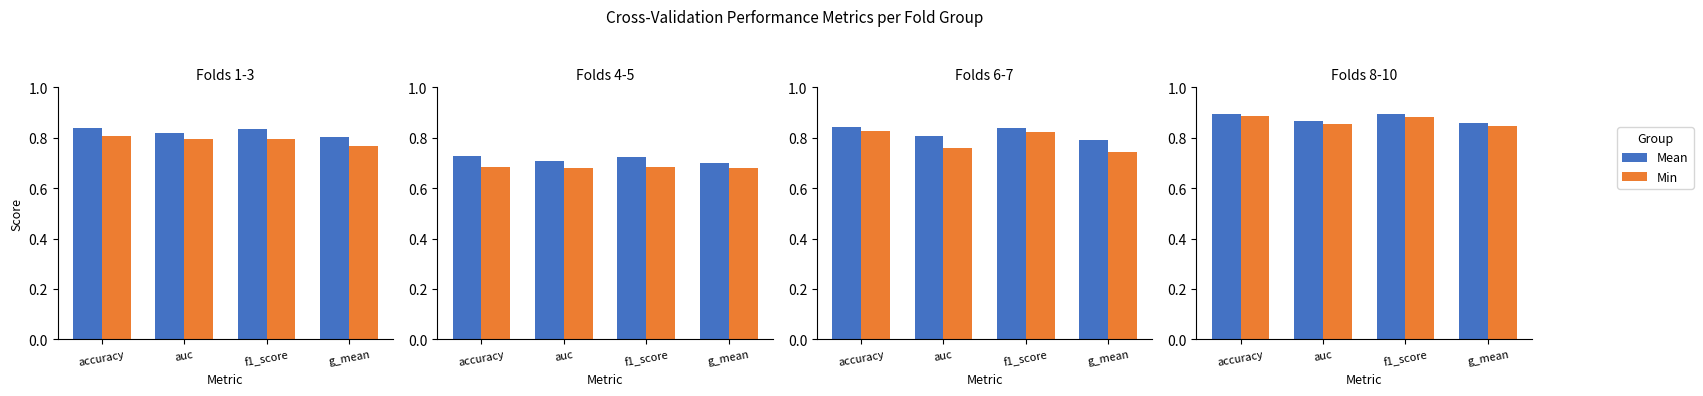

Rank the series at auc from highest to lowest value.

Mean, Min